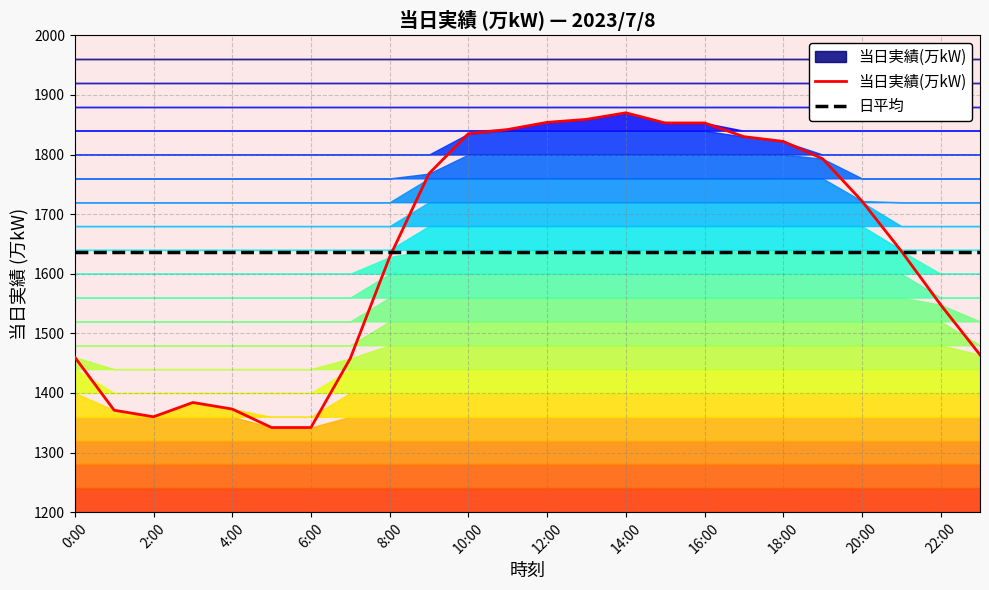

The value of 日平均 at 12:00 is 2222.7. True or false?

False